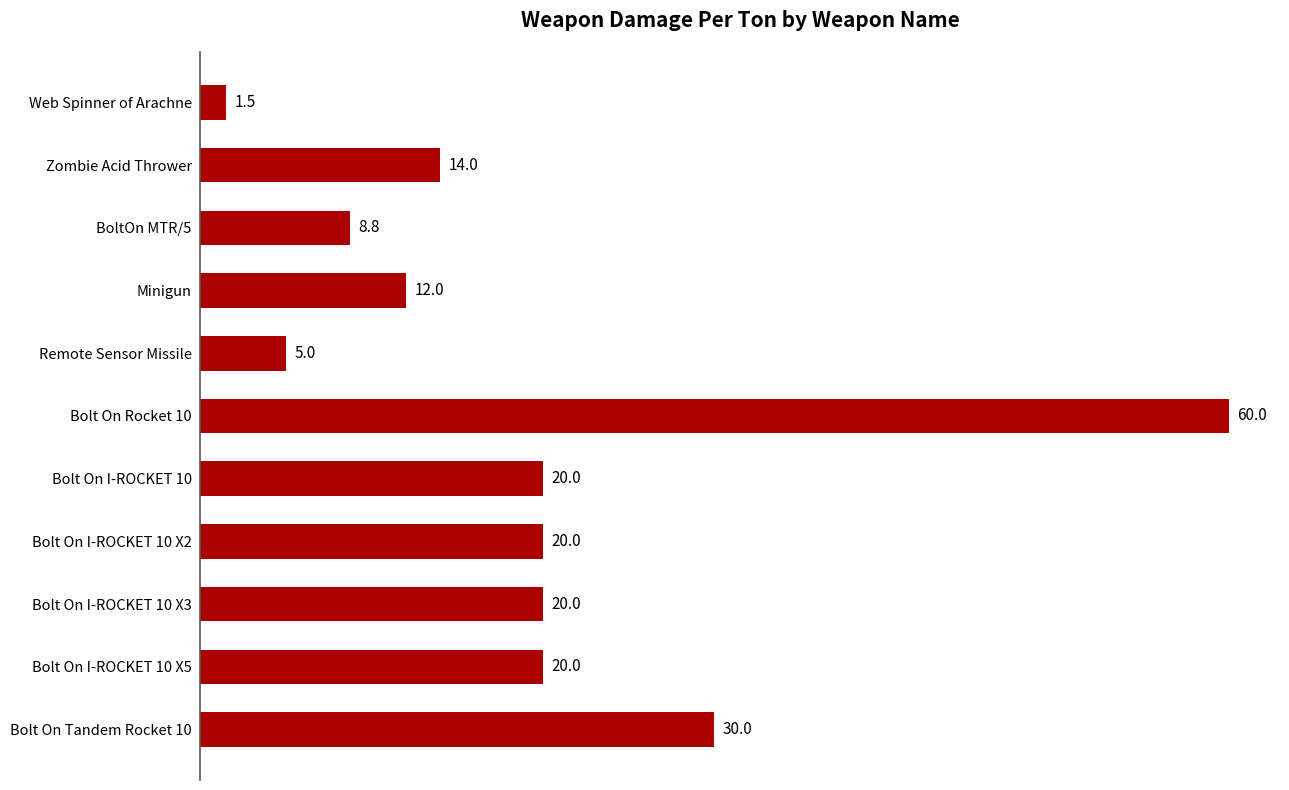

What is the value of the 1st bar from the top?

1.5